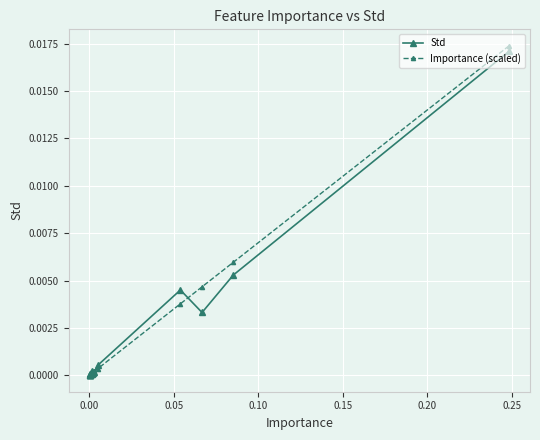

At how many categories does at least one series exceed 0?

20